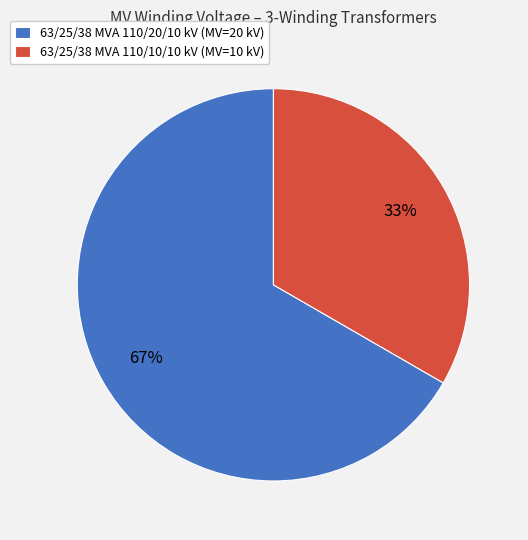

Approximately how many times larger is the value at 63/25/38 MVA 110/20/10 kV compared to 63/25/38 MVA 110/10/10 kV?

2.0